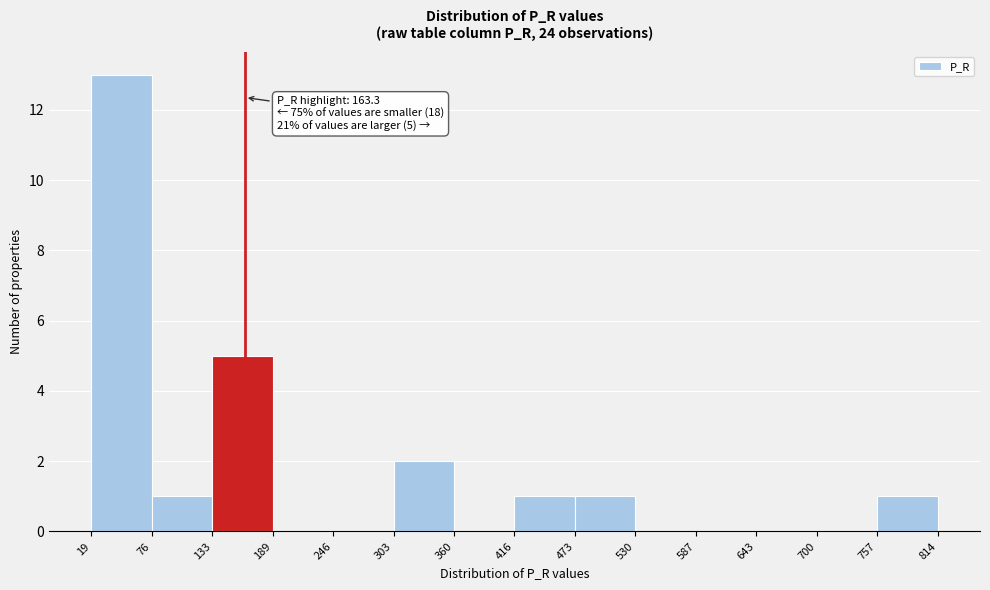

Which range on the x-axis has the tallest bar?

19 to 76